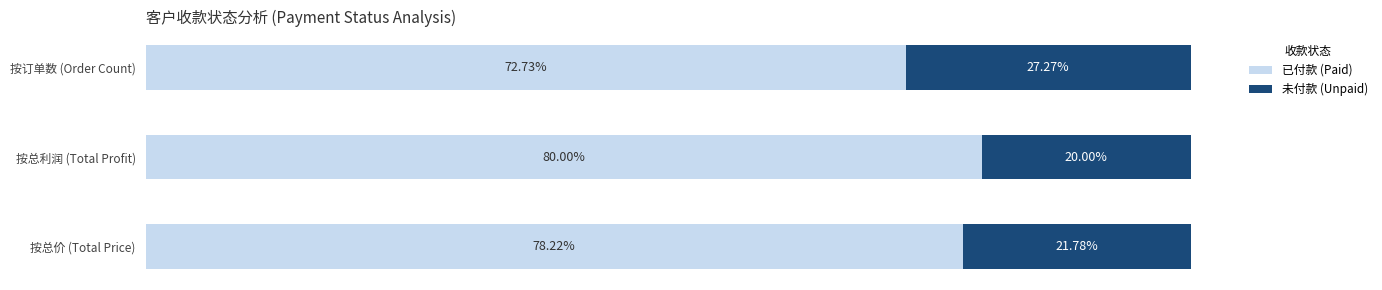

Rank the categories by 已付款 (Paid) value from lowest to highest.

按订单数 (Order Count), 按总价 (Total Price), 按总利润 (Total Profit)